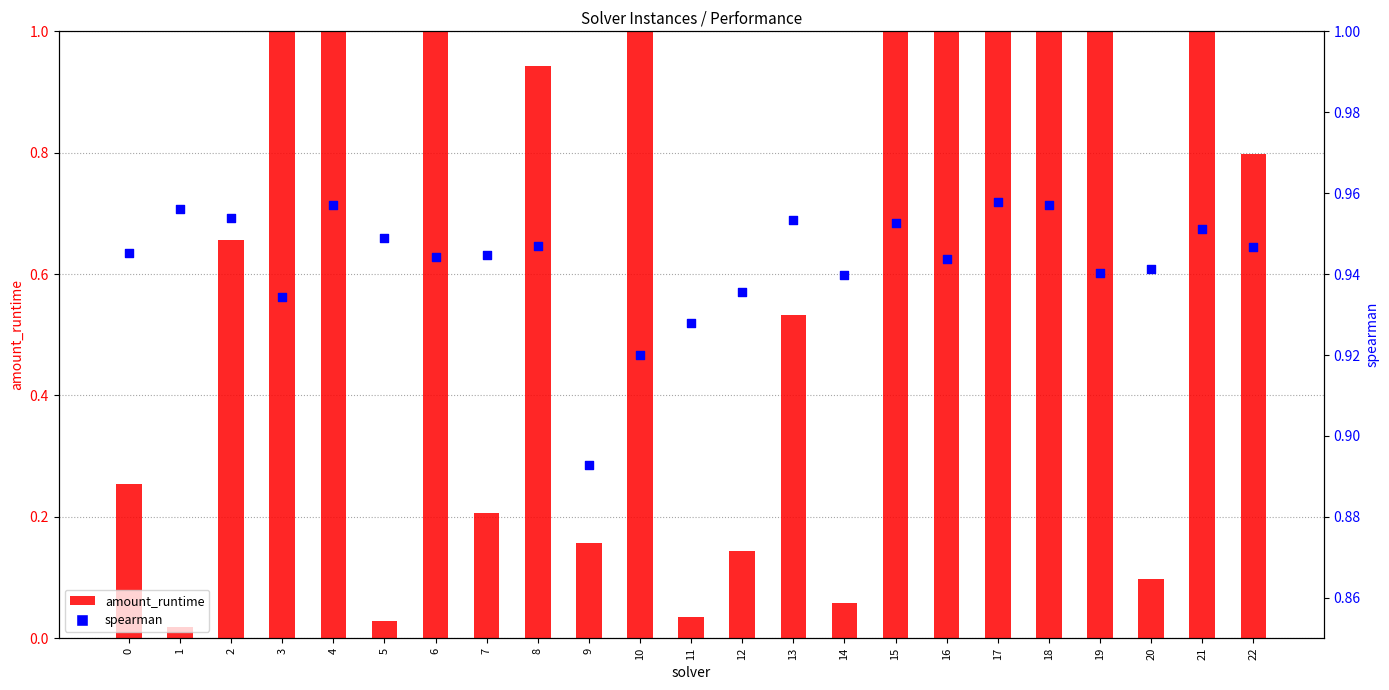

Which series reaches the maximum Y coordinate?

amount_runtime